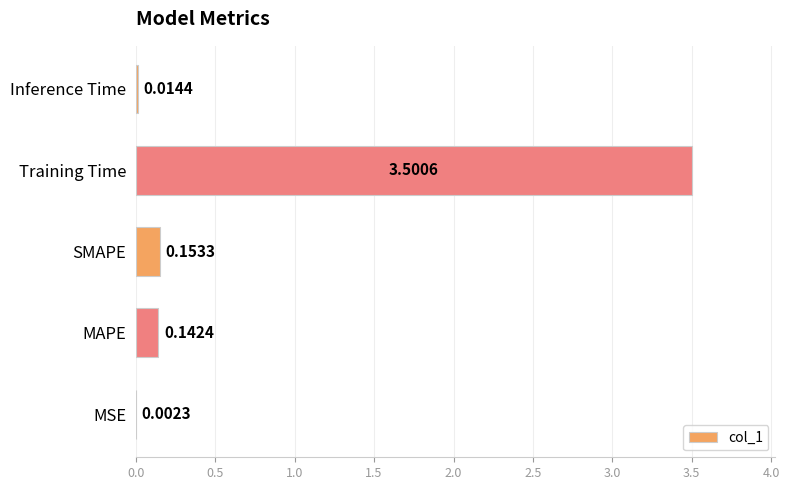

Which has a higher value, Training Time or Inference Time?

Training Time